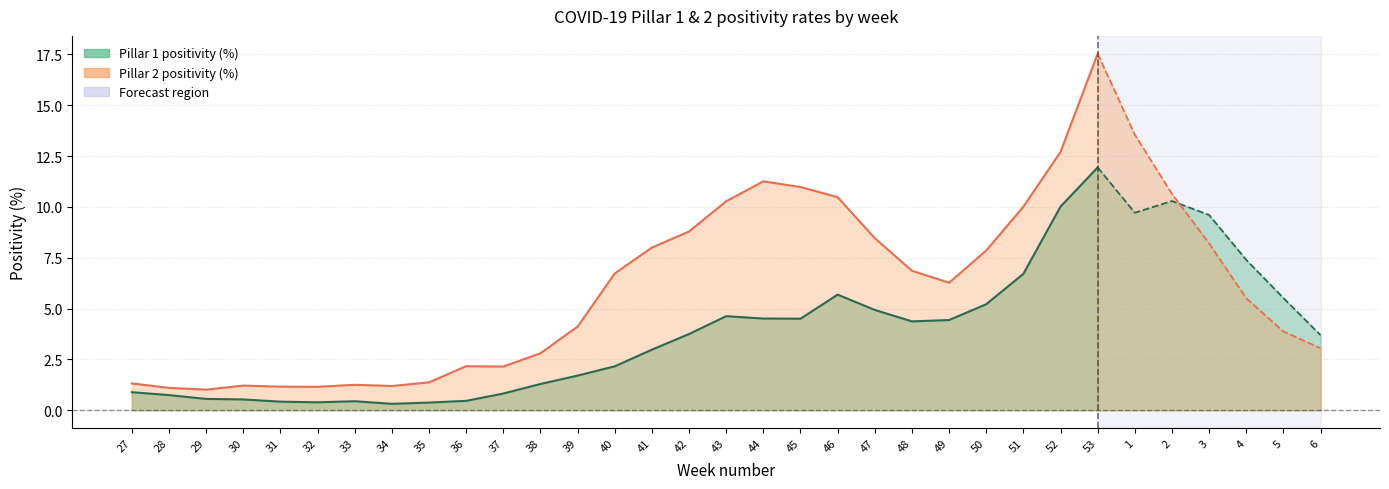

What is the maximum value for Pillar 2 - positivity (%)?

17.5